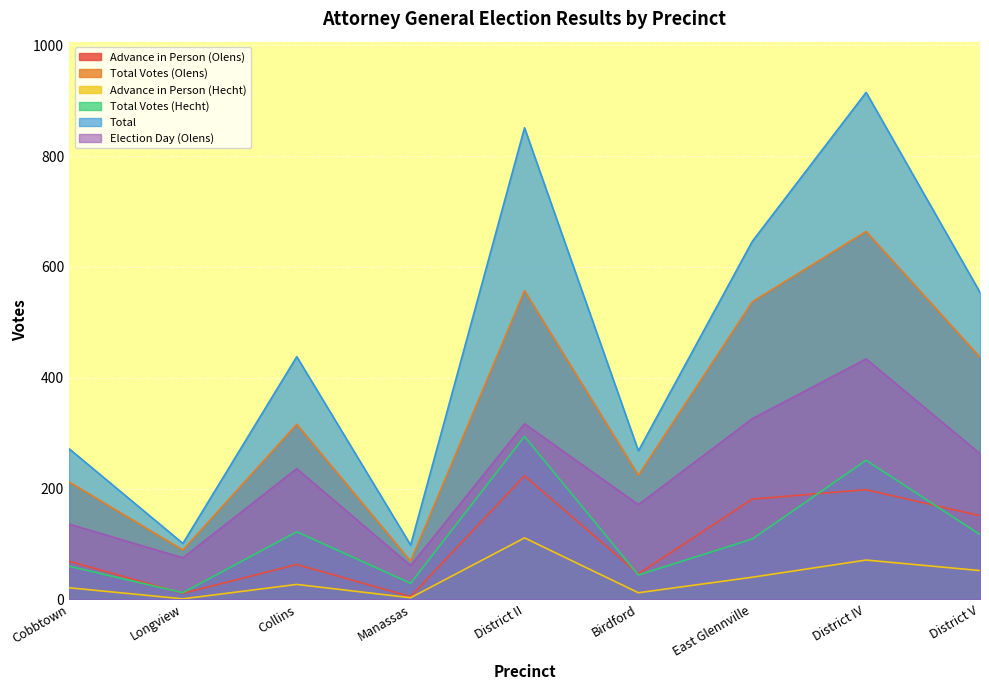

Does the chart display data point markers on the line(s)?

No